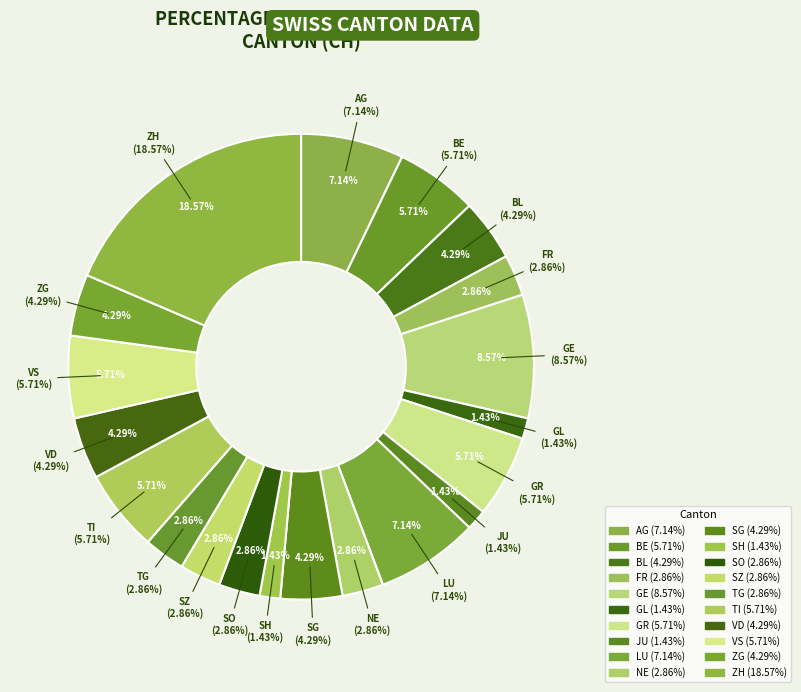

Is it true that 32 is 10% of the pie?

False